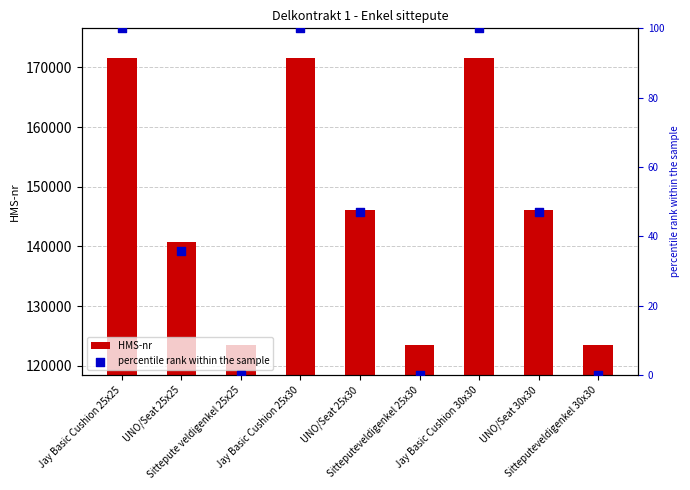

Which series has the largest total across all categories?

HMS-nr